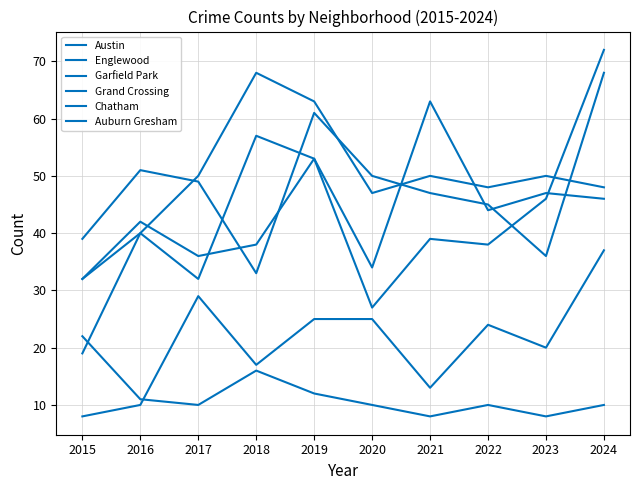

Between 2023 and 2016, which is larger?

2023